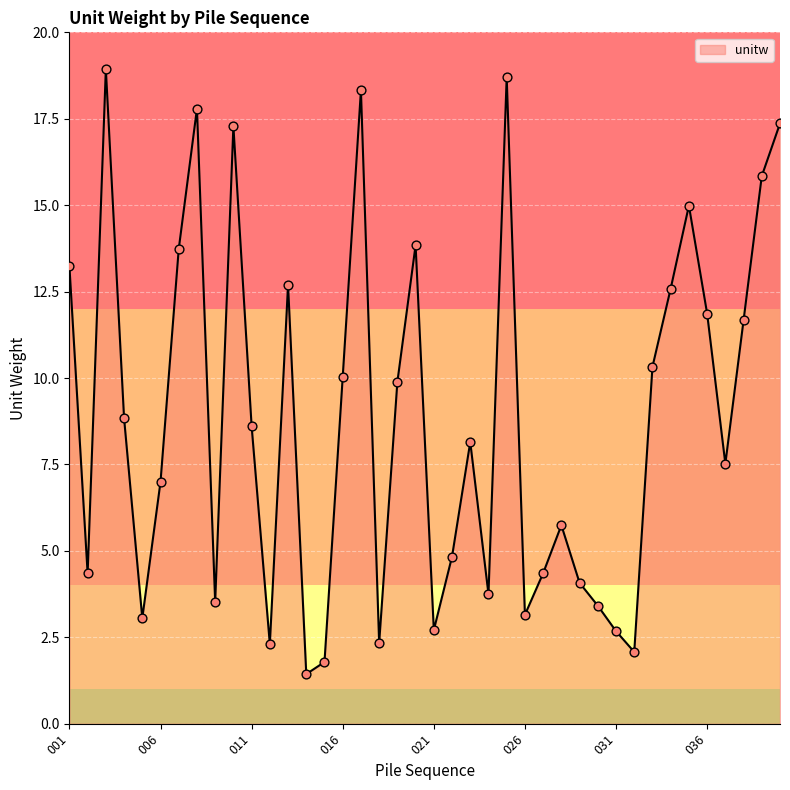

What is the difference between the maximum and minimum values?

17.5